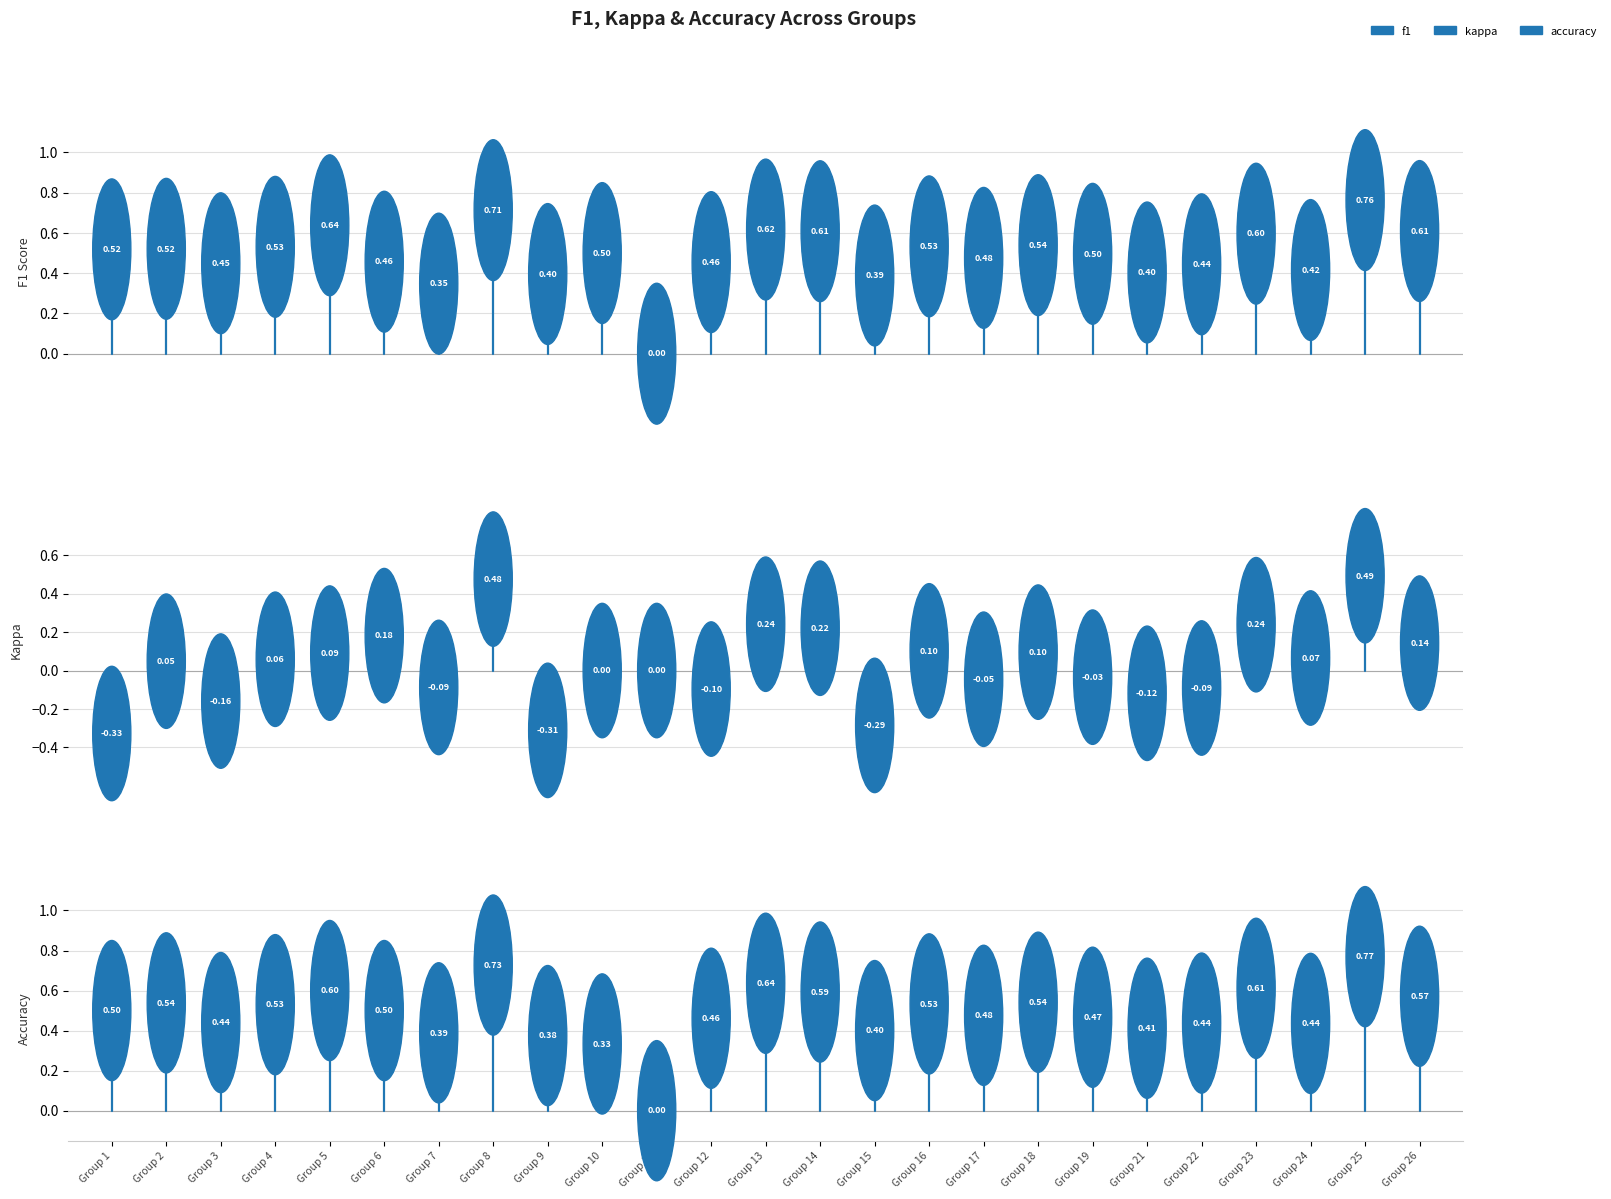

How many lines are shown in the chart?

3